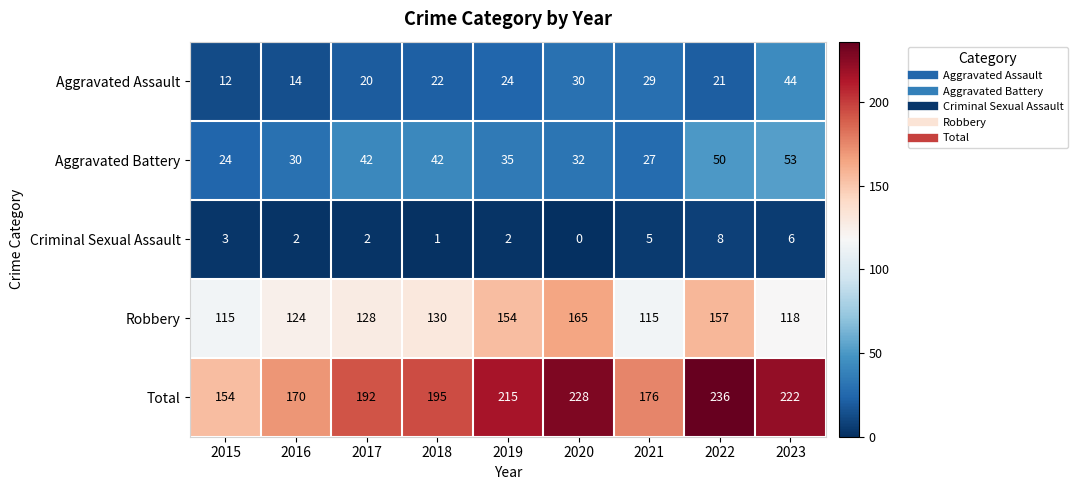

What is the total value across all series at 2015?

308